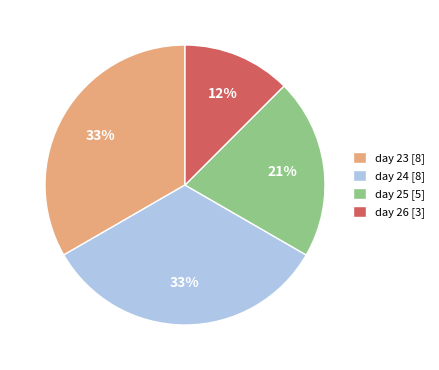

Which has a higher value, day 24 [8] or day 26 [3]?

day 24 [8]